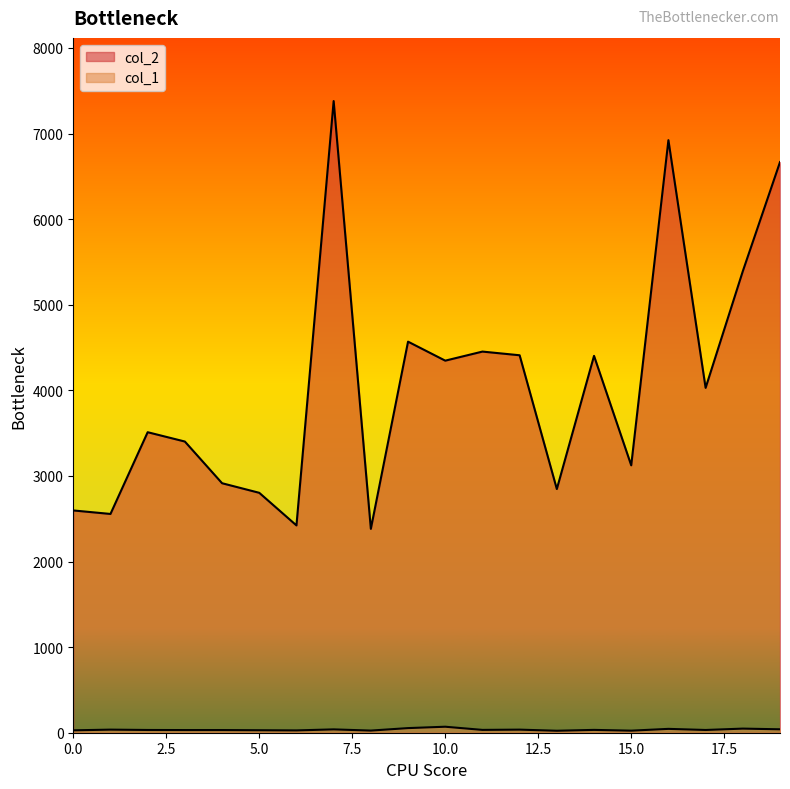

What is the sum of all col_2 values?

81132